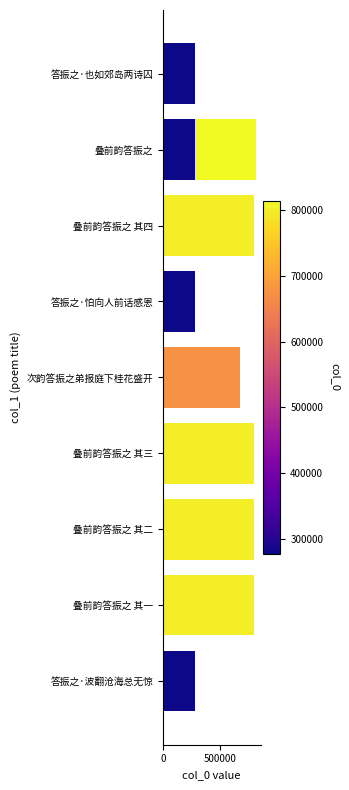

How many distinct data groups are displayed?

1